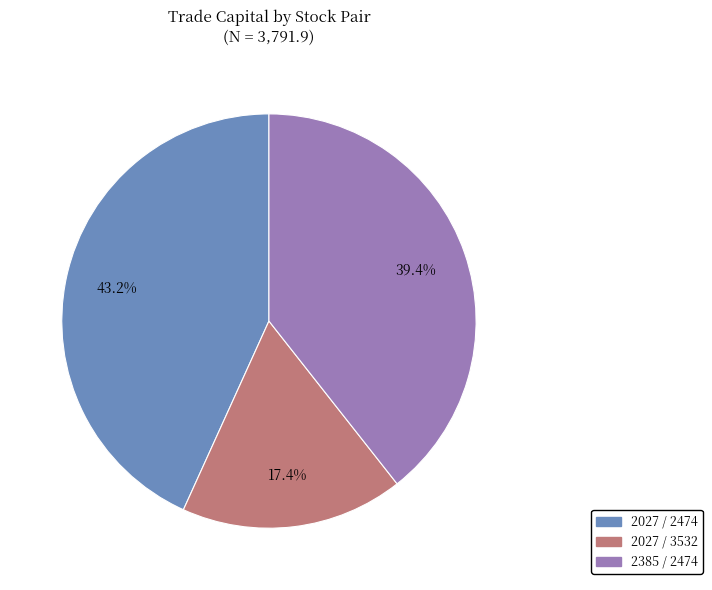

How much of the chart is everything except 2027 / 2474?

56.8%